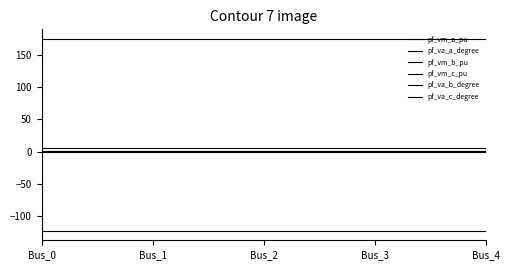

Which series has the widest spread of values?

pf_va_b_degree